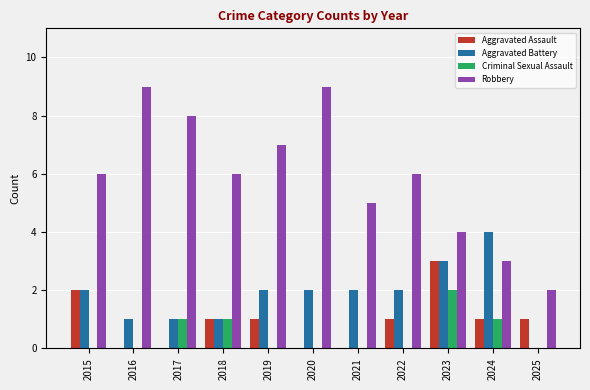

What is the greatest value displayed?

9